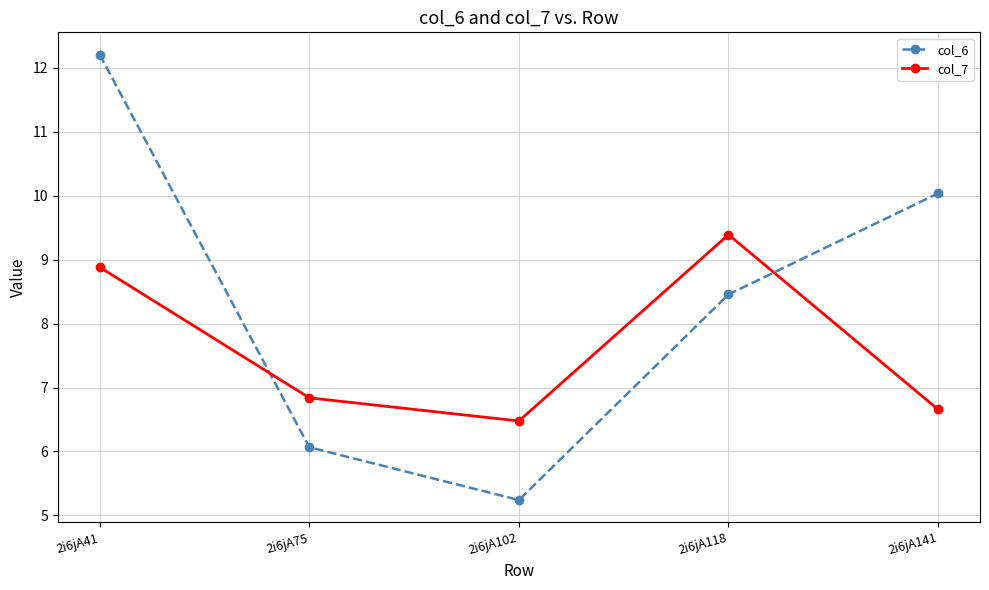

Read the col_7 value at 2i6jA102.

6.5